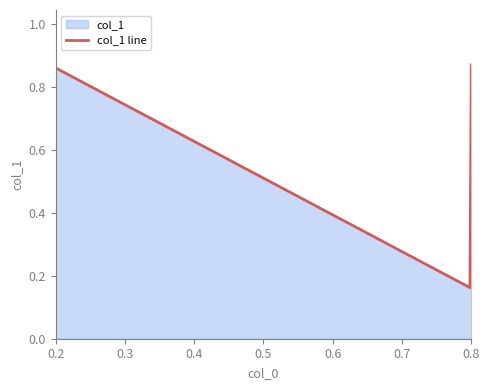

True or false: the data has more than 0 interior local peaks.

False